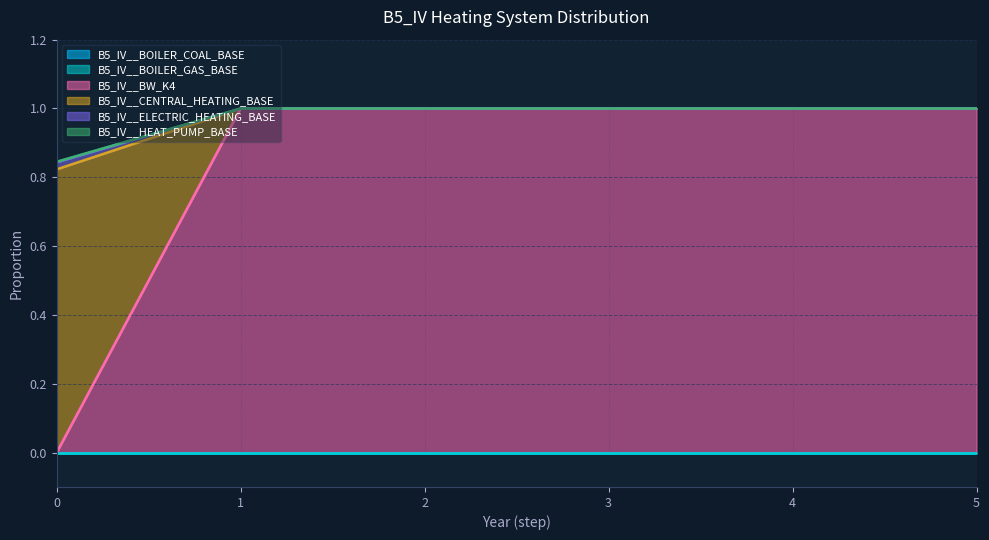

How many data points in B5_IV__BW_K4 are less than 1?

1